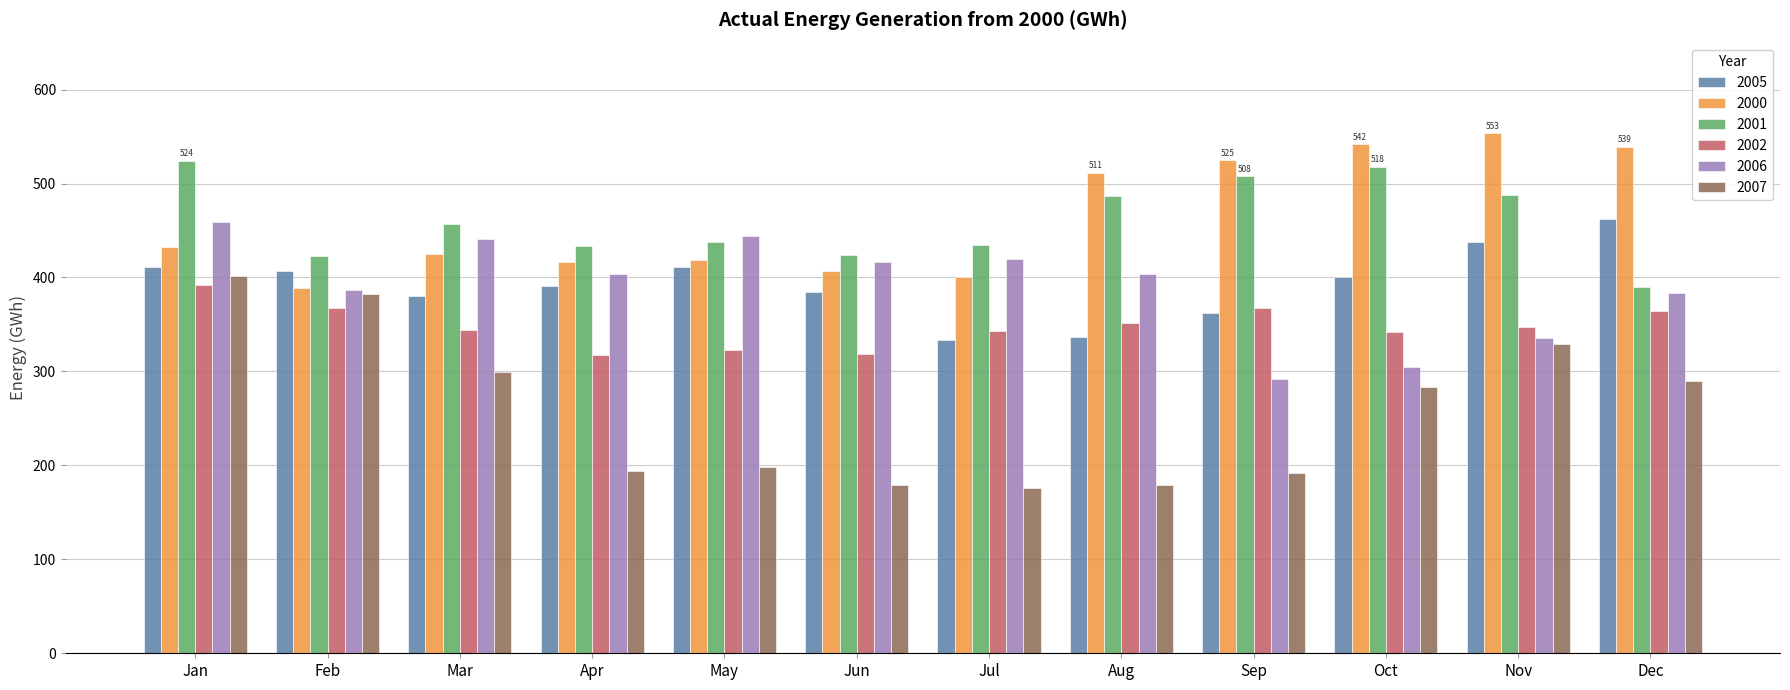

What is the smallest value displayed?

176.0